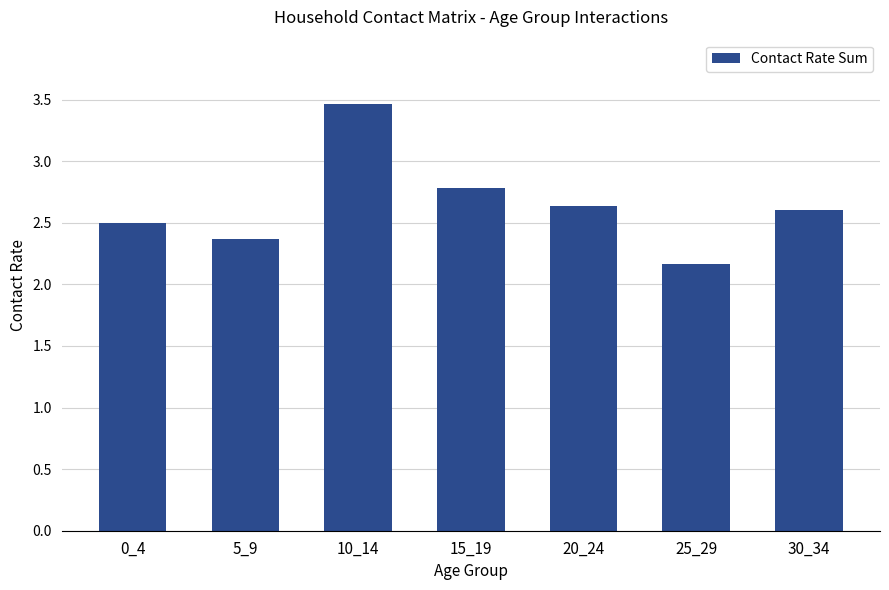

The chart shows a value of 4.9 at 15_19. True or false?

False